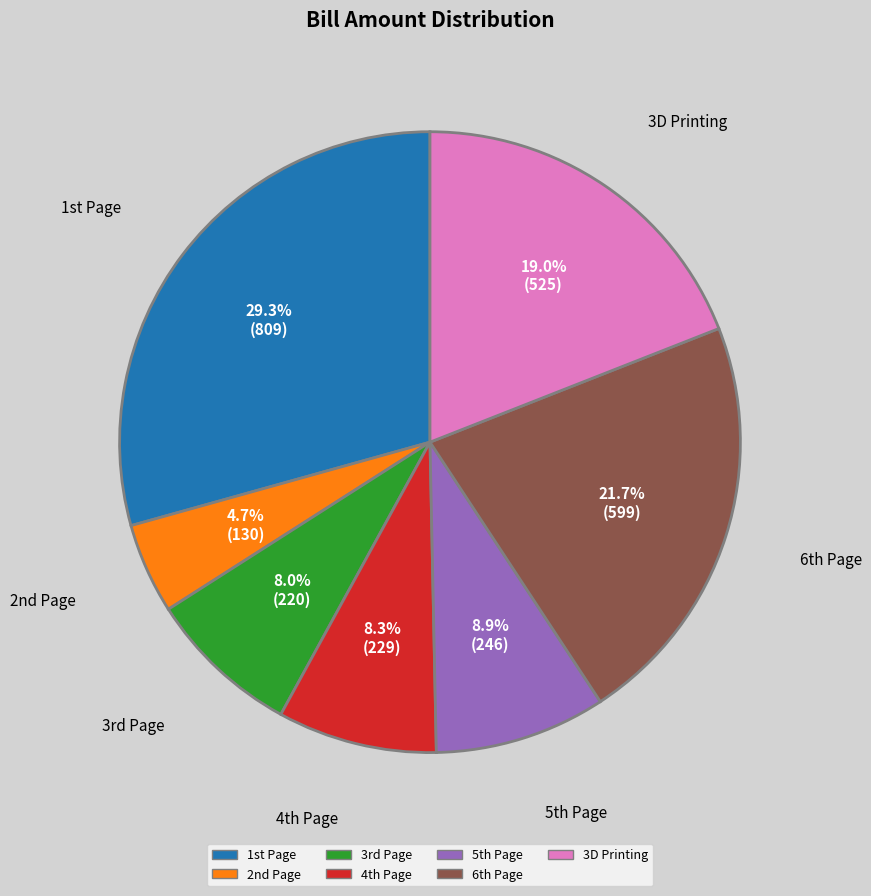

How many slices are in this pie chart?

7